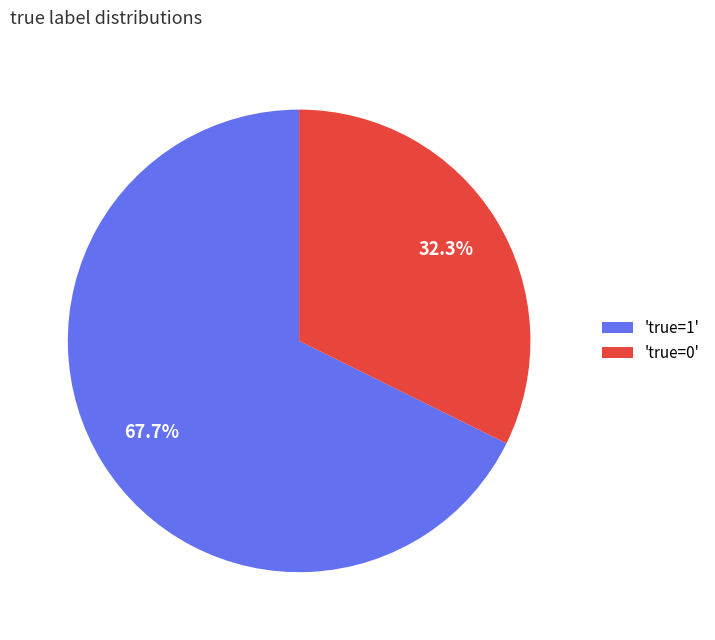

Combined, what portion of the pie is 'true=0' and 'true=1'?

100.0%